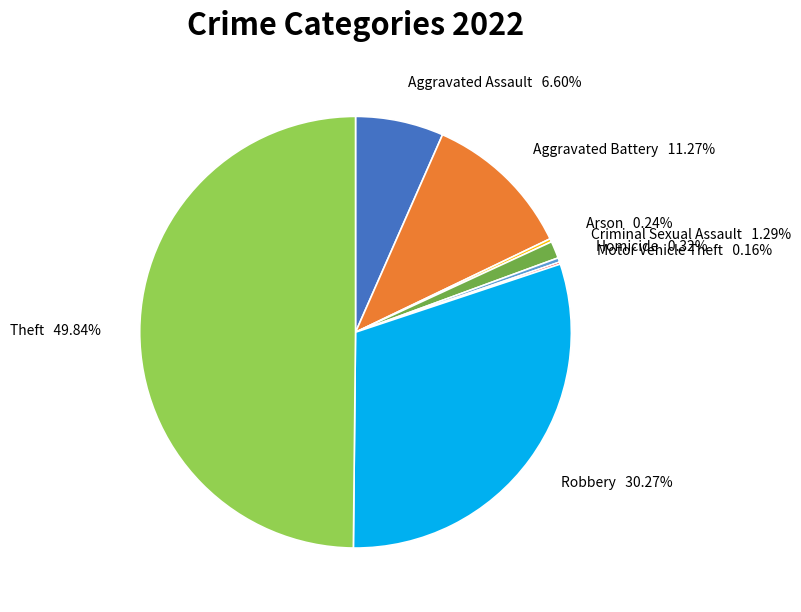

Which category has the biggest portion of the pie?

Theft